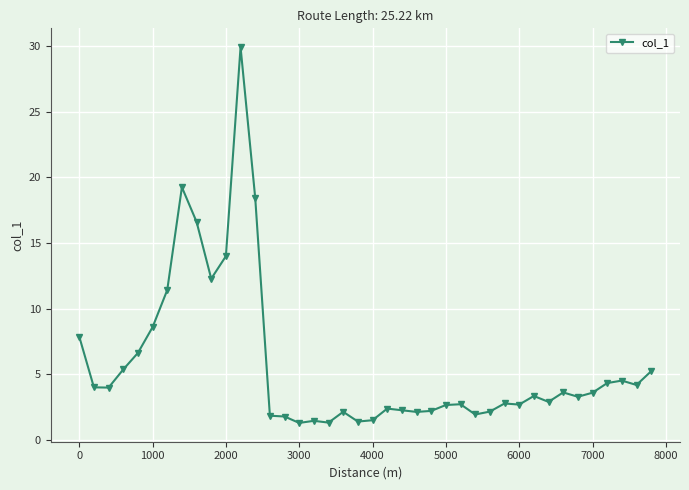

What is the average value?

5.8